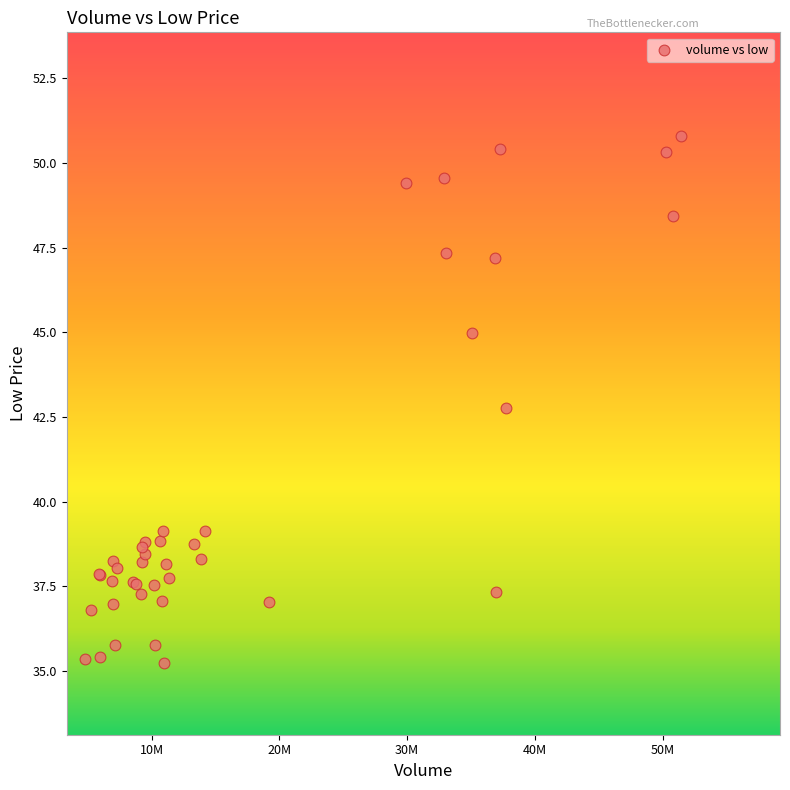

What Y value in the scatter plot is closest to 43?

42.7